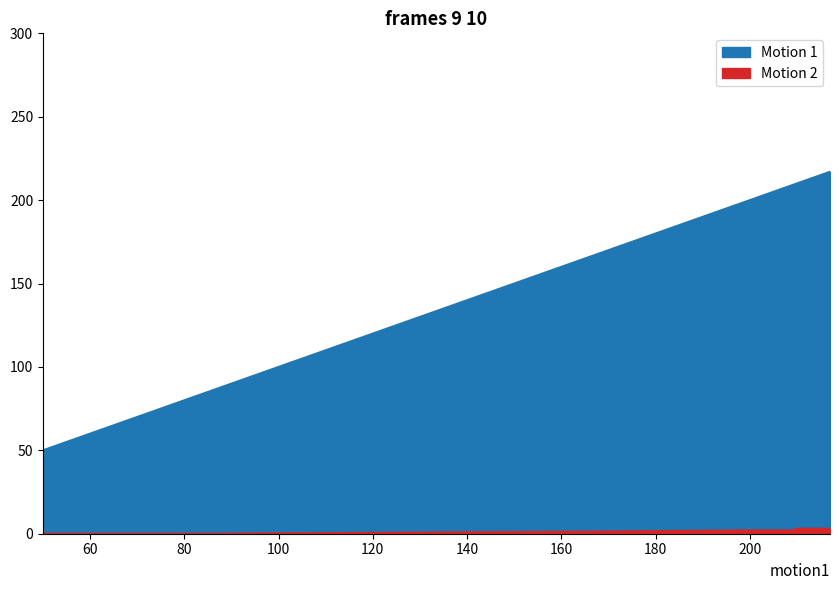

Rank the series at 60 from highest to lowest value.

Motion 1, Motion 2